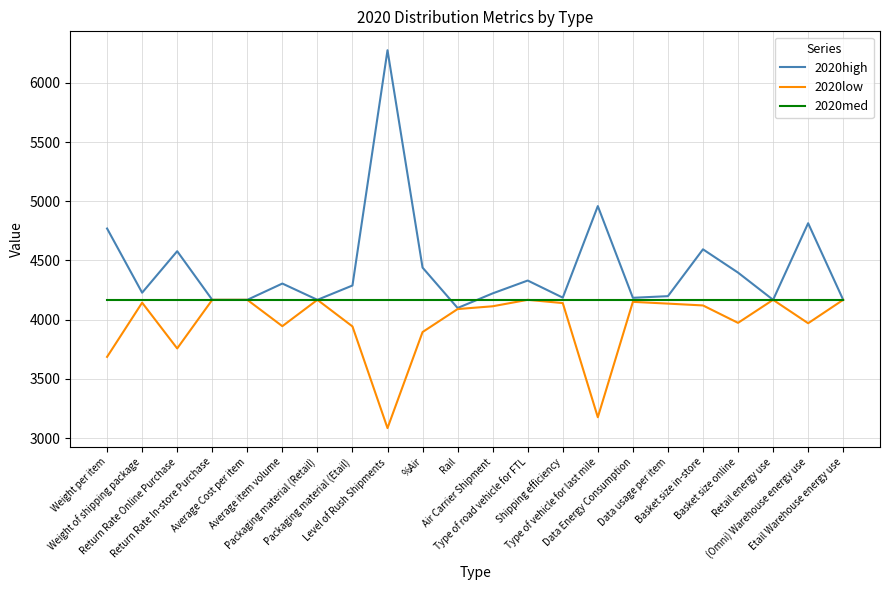

Is it true that 2020med equals 1697.9 at Type of road vehicle for FTL?

False